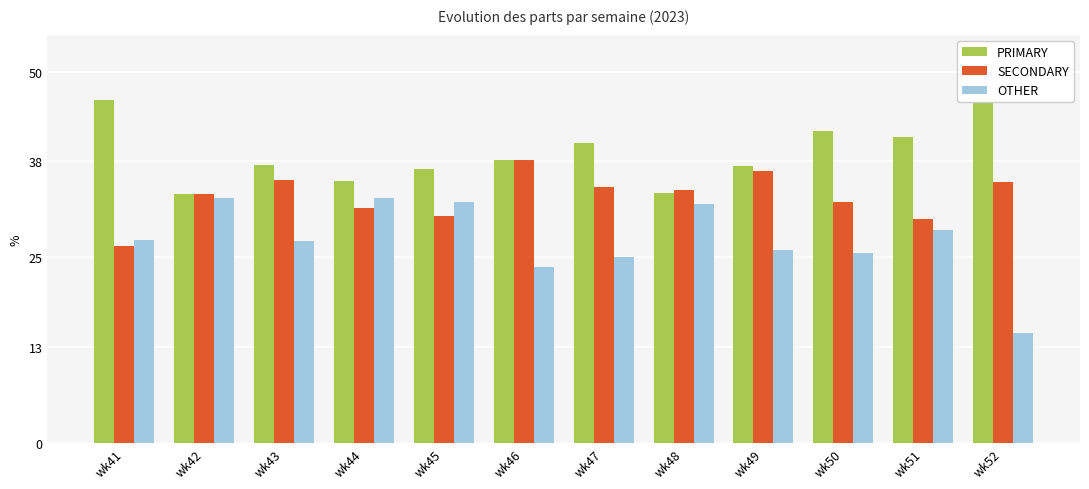

What is the value of the PRIMARY bar at the 1st from the left?

46.1